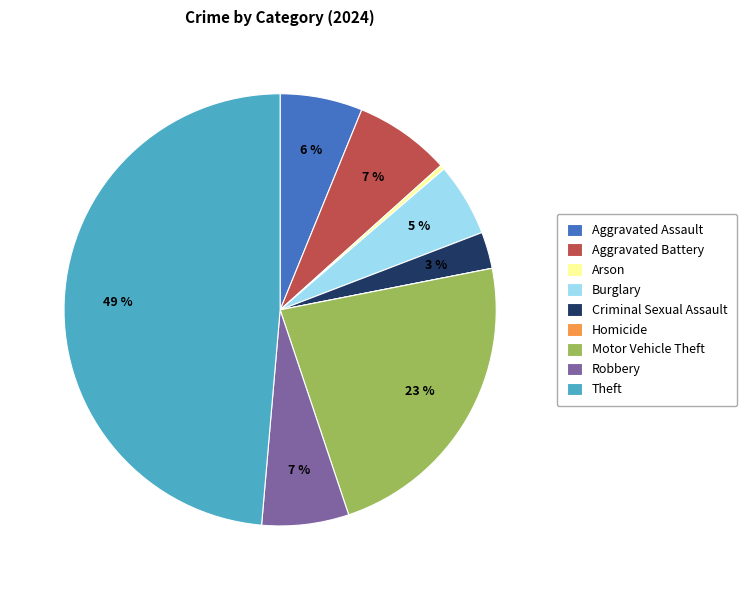

Is there any slice that represents more than half of the pie?

No